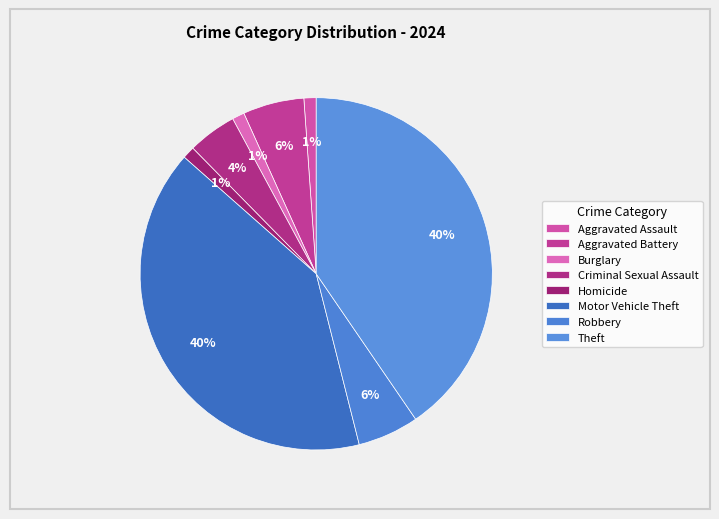

Does any single category account for the majority?

No